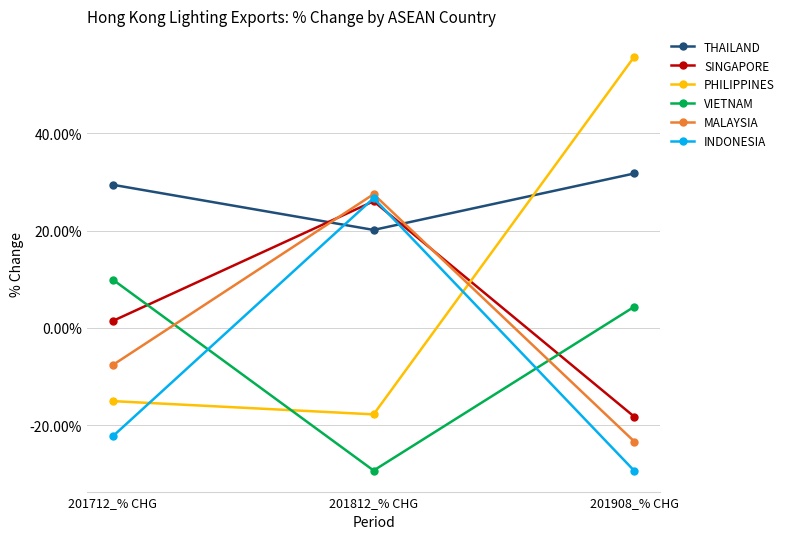

At how many categories does at least one series exceed 37?

1